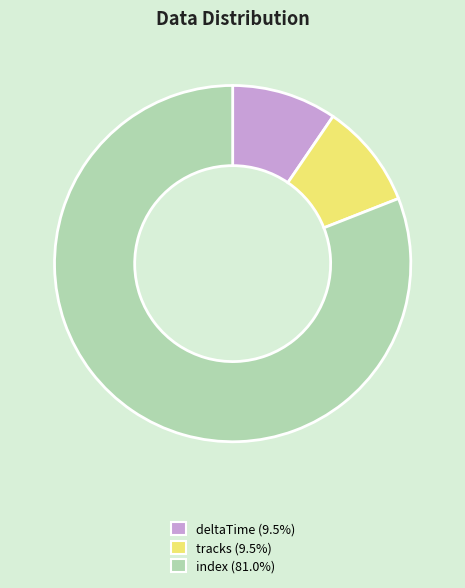

Is deltaTime (9.5%) the majority of the pie?

No